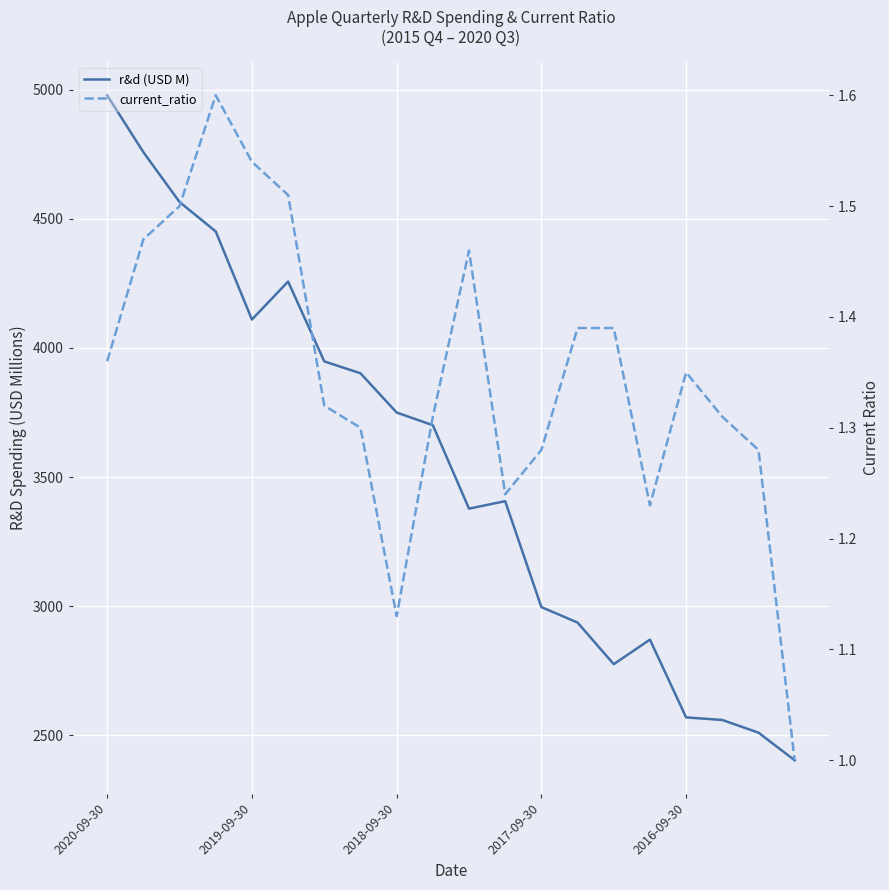

Count the current_ratio values in the range 1 to 2.

20